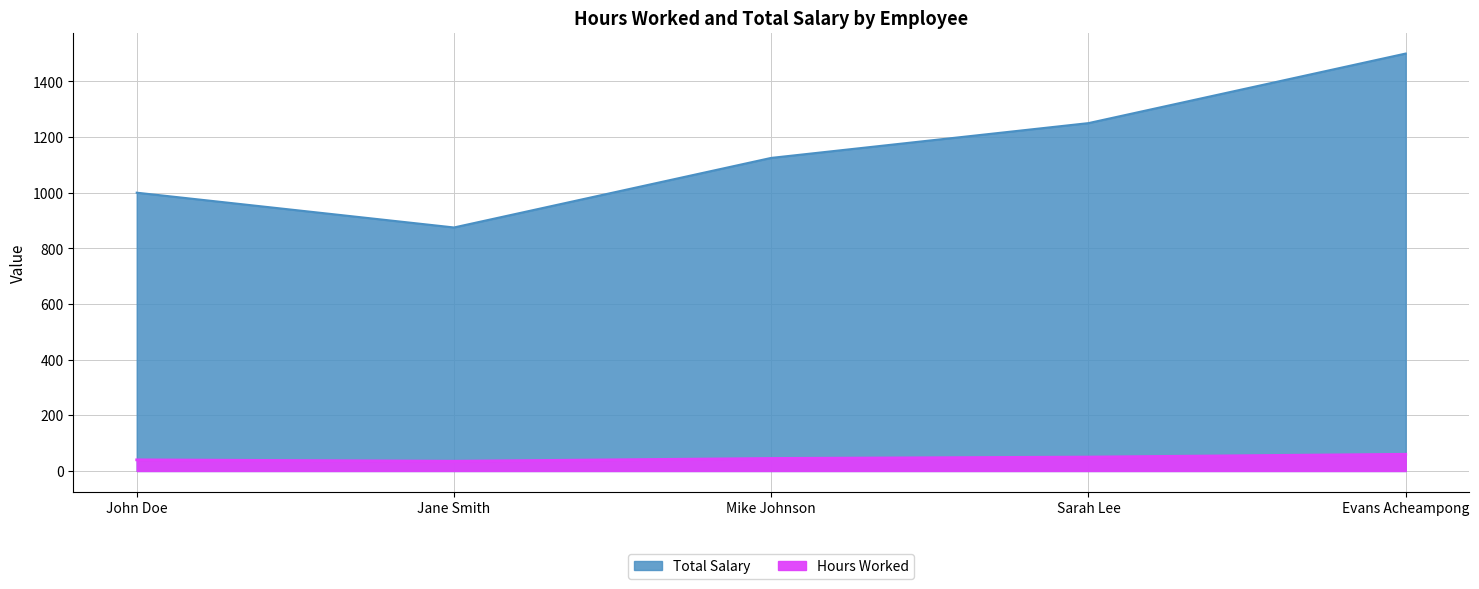

Which category has the highest value in the Total Salary series?

Evans Acheampong